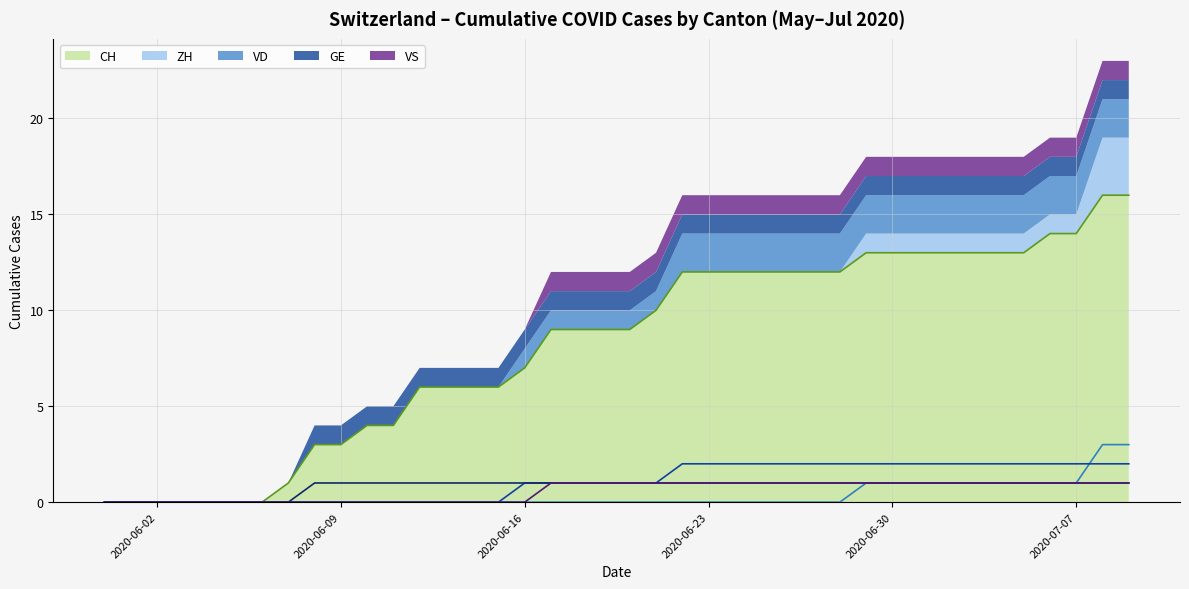

Which category has the lowest value in the ZH series?

2020-05-31